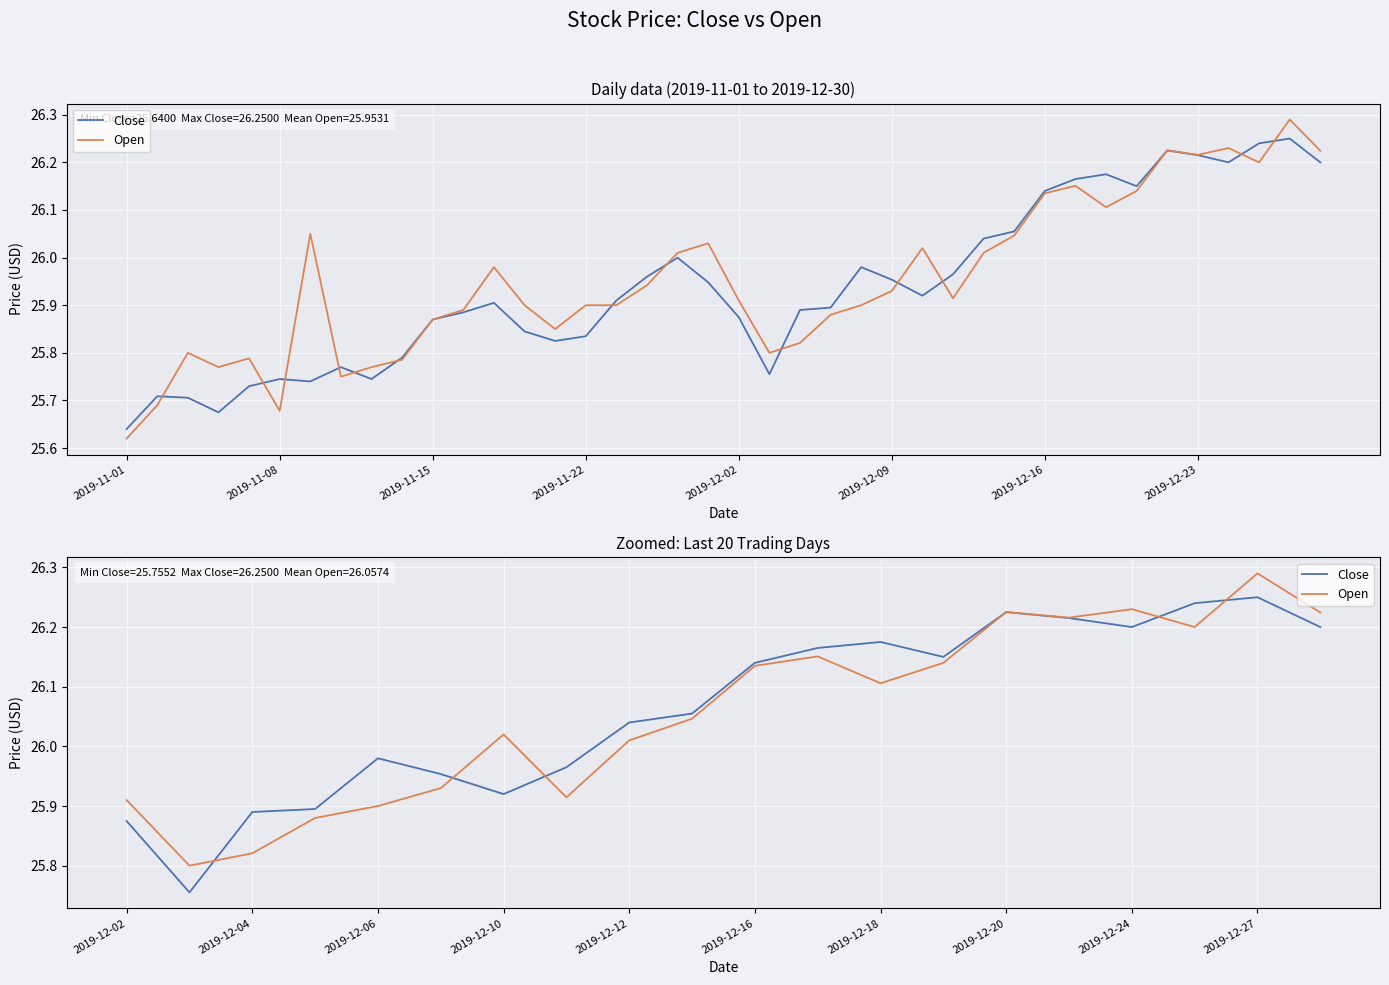

How many interior local peaks does the Open series have?

5